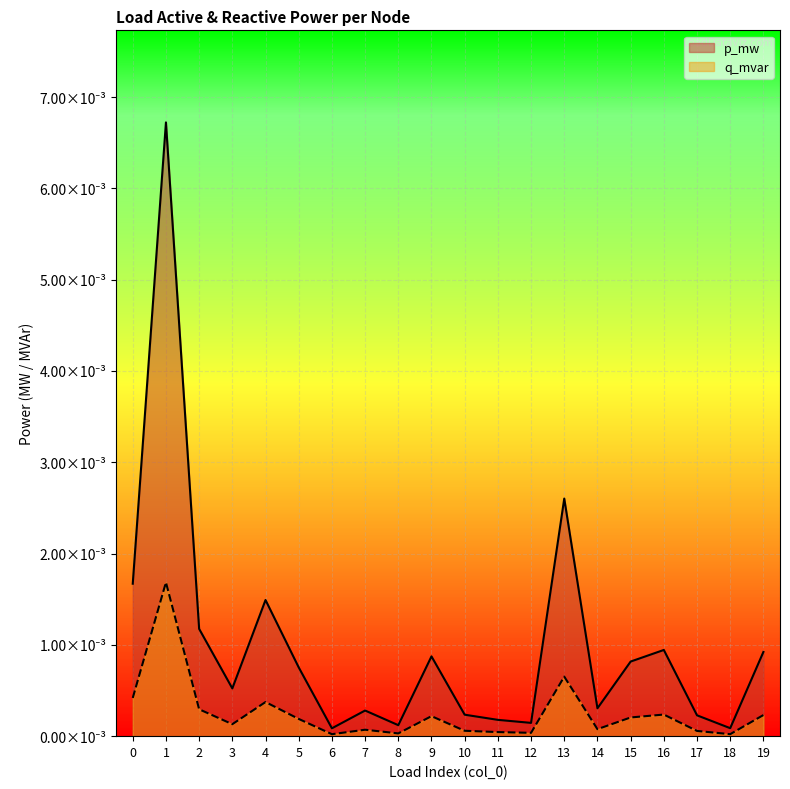

What are all the series names shown in the legend?

p_mw, q_mvar